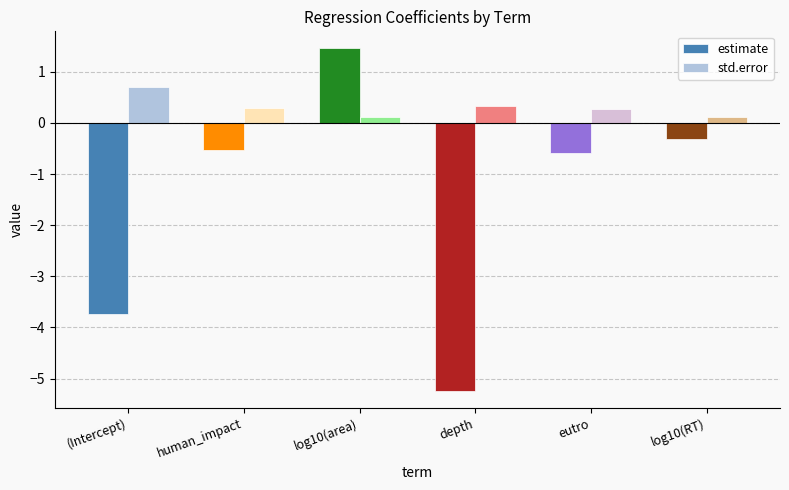

What are all the series names shown in the legend?

estimate, std.error